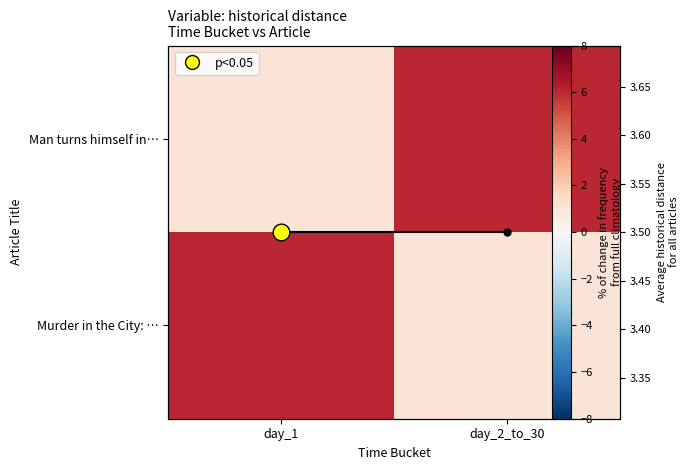

Which has a higher value, day_2_to_30 or day_1?

day_2_to_30